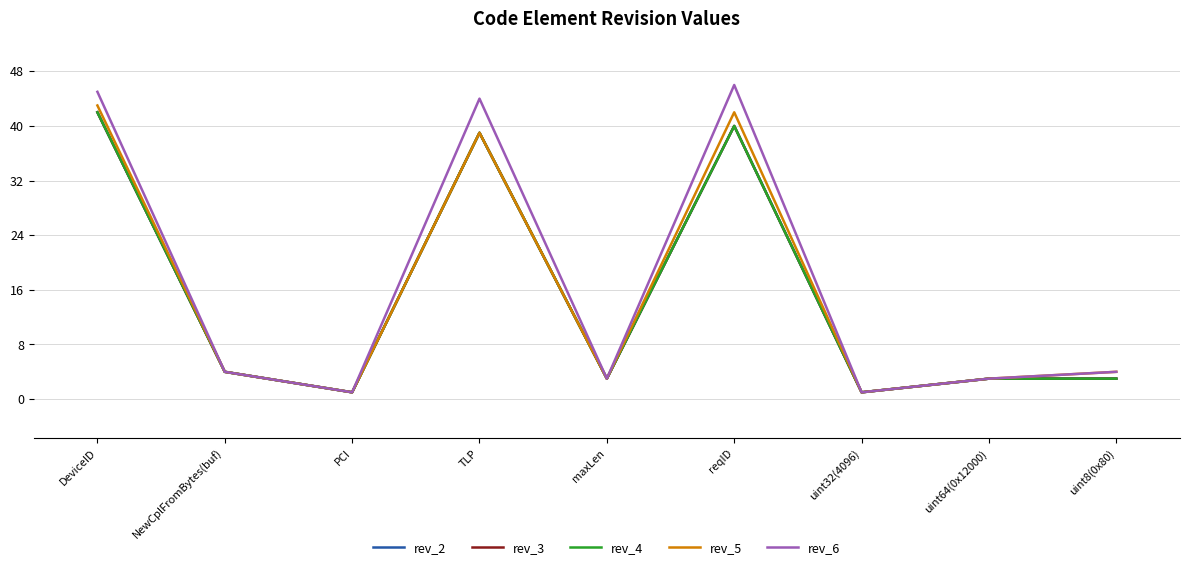

Which series has the largest total across all categories?

rev_6